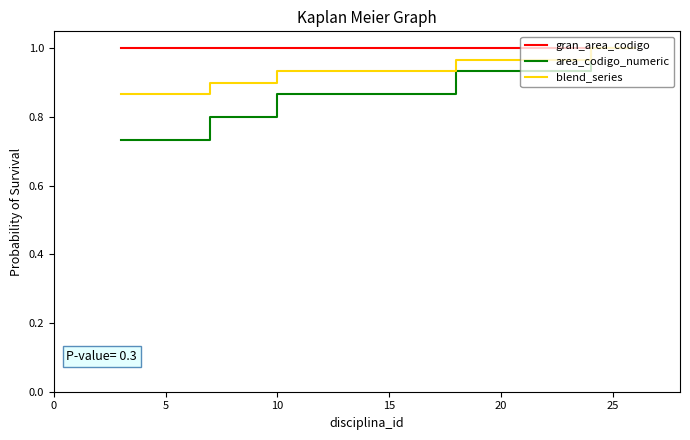

Which series has the widest spread of values?

area_codigo_numeric